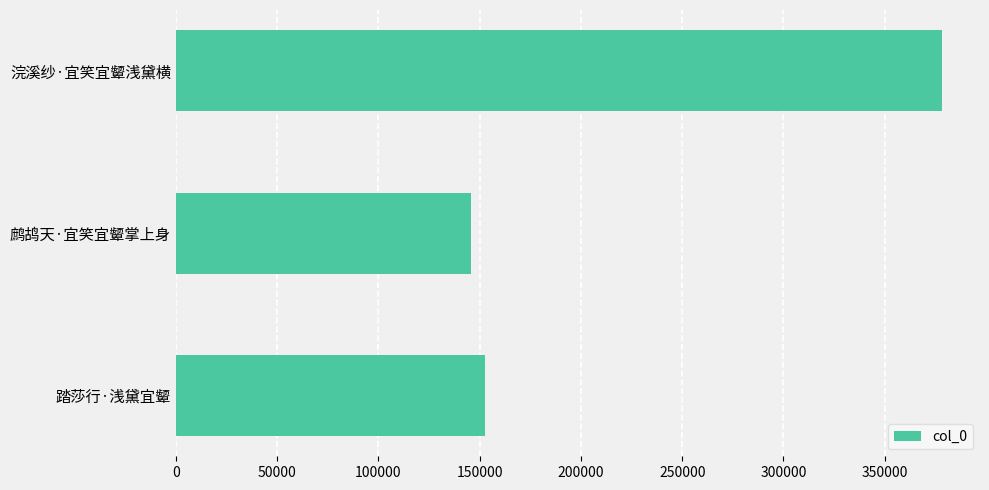

What is the sum of all values?

676447